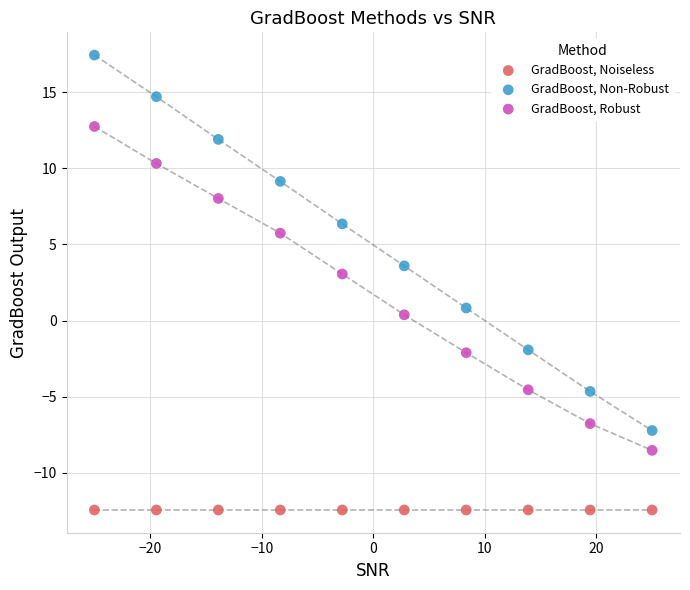

Which series contains the lowest Y value?

GradBoost, Noiseless